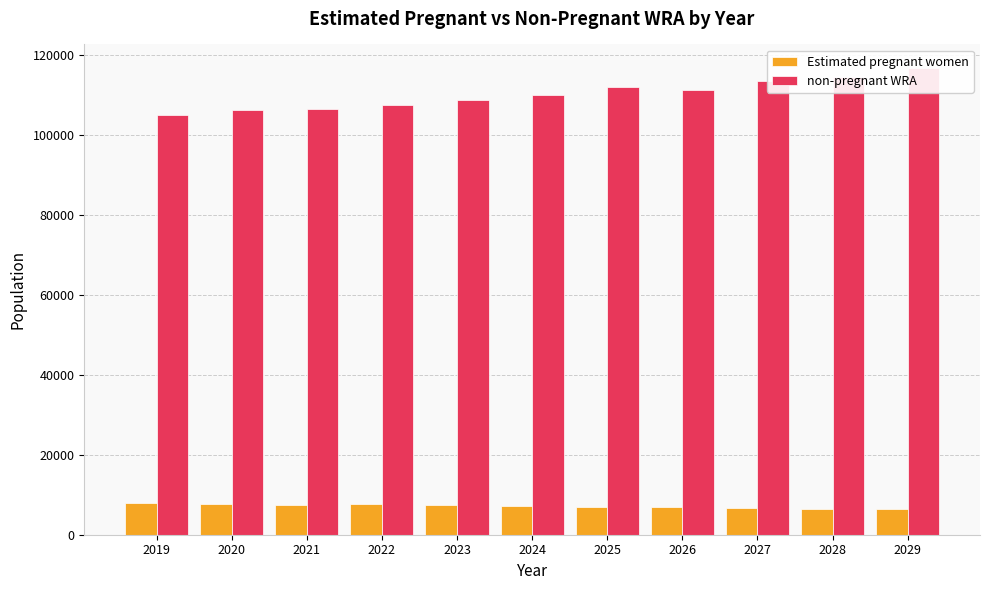

What is the difference between the non-pregnant WRA values at 2020 and 2025?

5755.0